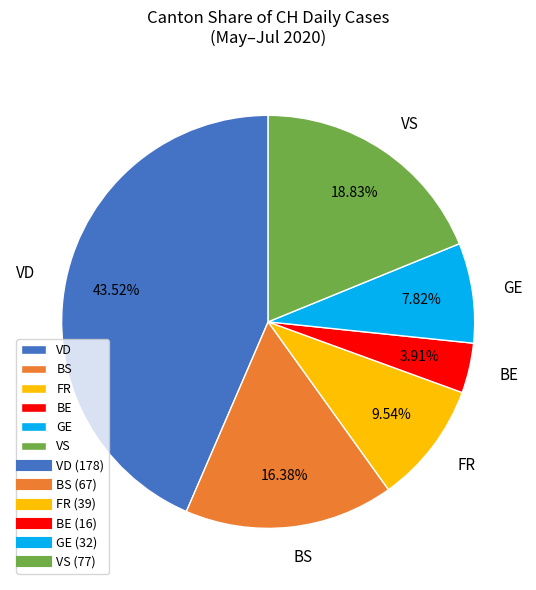

Do BS and FR together represent more than half of the pie?

No